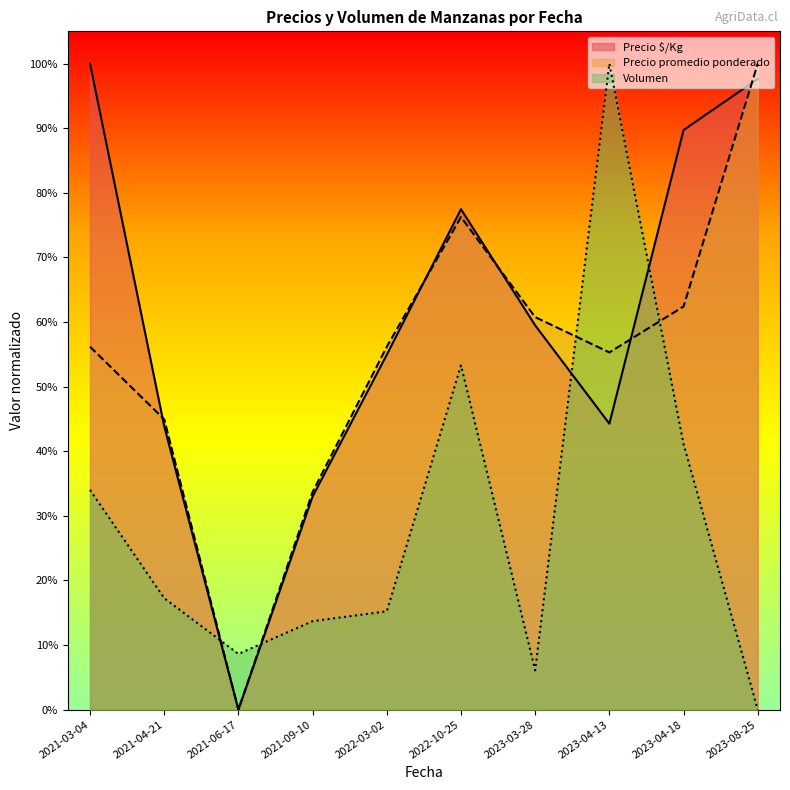

How many data points in Precio promedio ponderado are above 0?

9